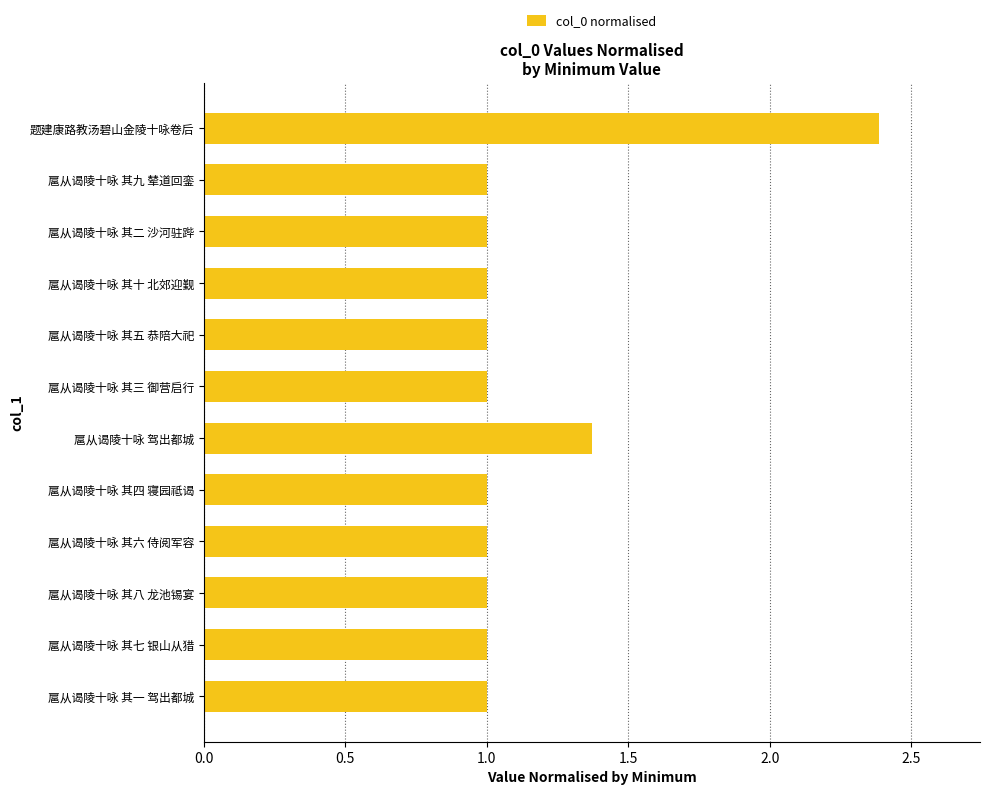

What is the maximum value shown in the chart?

2.4